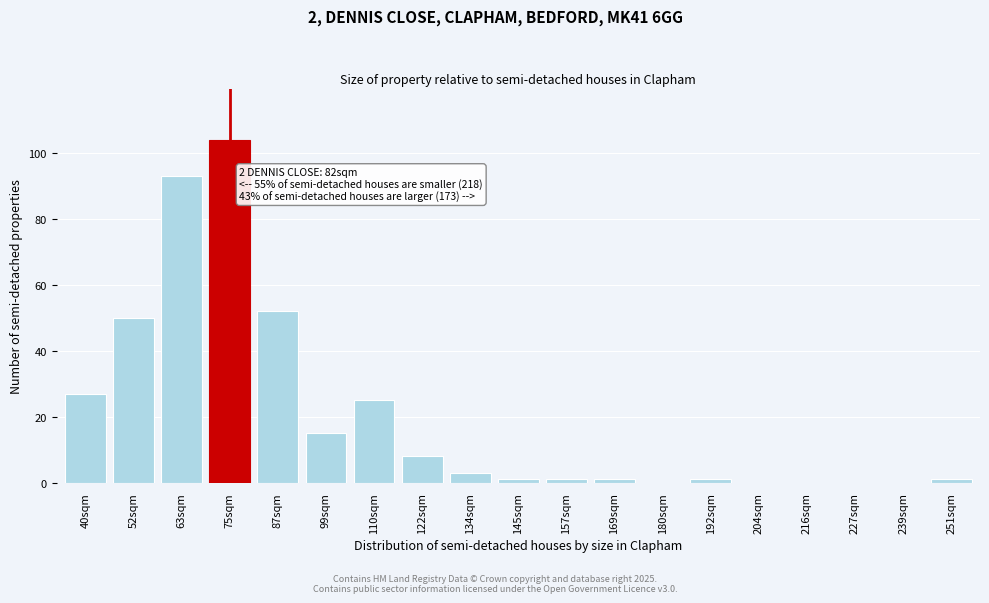

Reading left to right, what are all the values shown in this chart?

40sqm=27	52sqm=50	63sqm=93	75sqm=104	87sqm=52	99sqm=15	110sqm=25	122sqm=8	134sqm=3	145sqm=1	157sqm=1	169sqm=1	180sqm=0	192sqm=1	204sqm=0	216sqm=0	227sqm=0	239sqm=0	251sqm=1